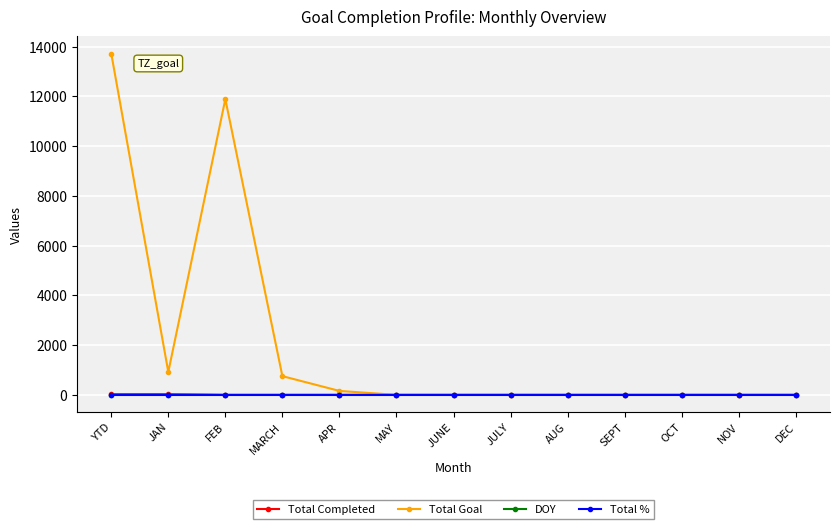

Which series has the widest spread of values?

Total Goal